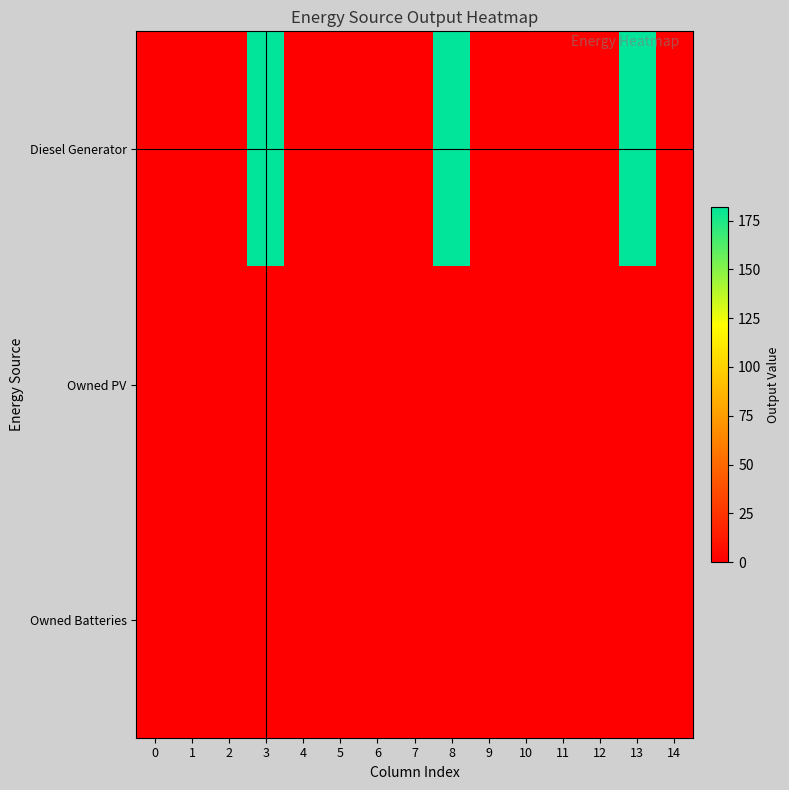

Which series has the widest spread of values?

Diesel Generator